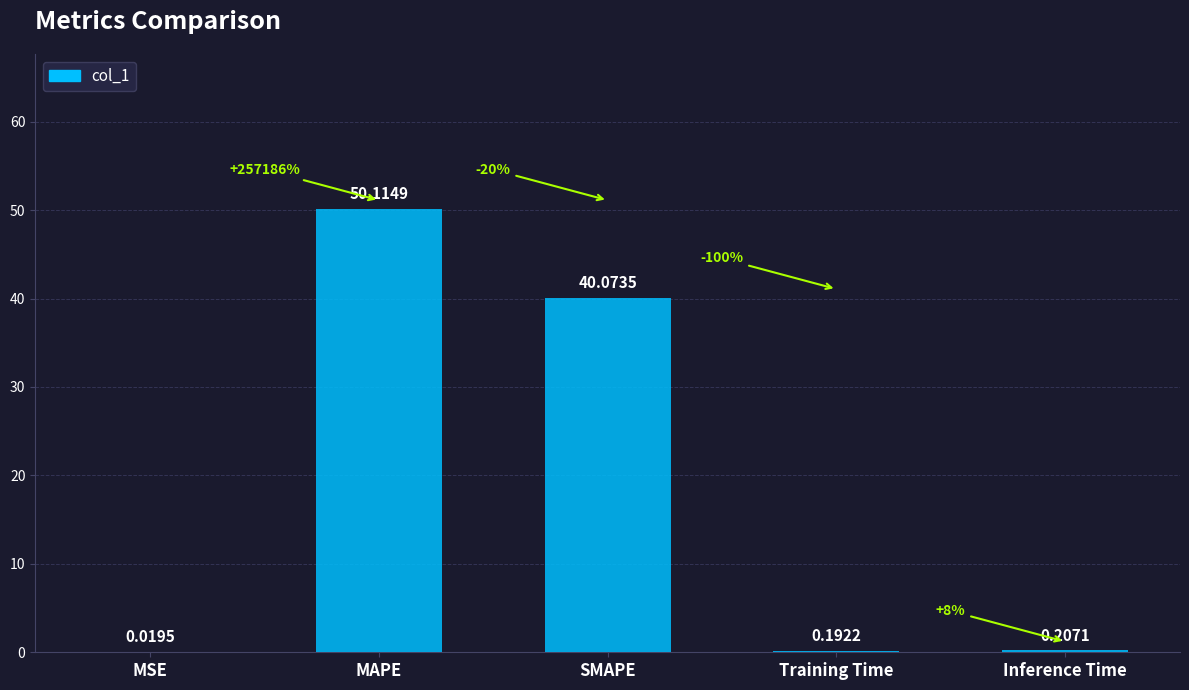

At which label is the value closest to 25?

SMAPE